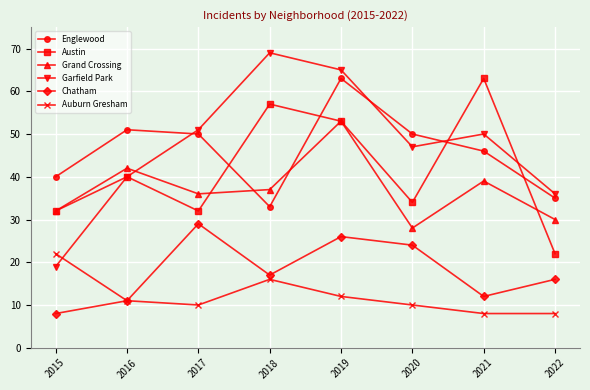

Rank the series at 2020 from highest to lowest value.

Englewood, Garfield Park, Austin, Grand Crossing, Chatham, Auburn Gresham